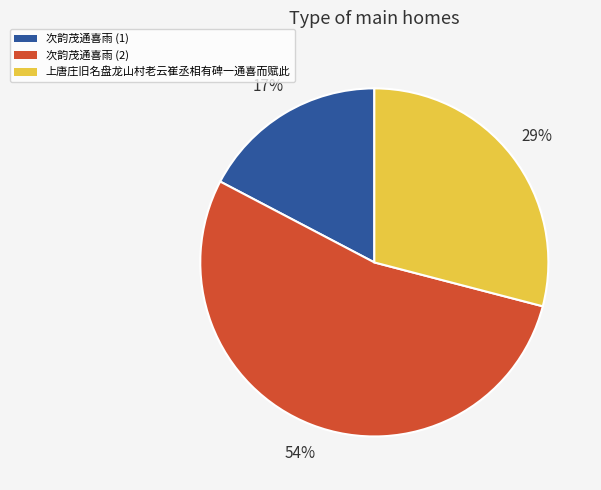

Which category has the biggest portion of the pie?

次韵茂通喜雨 (2)